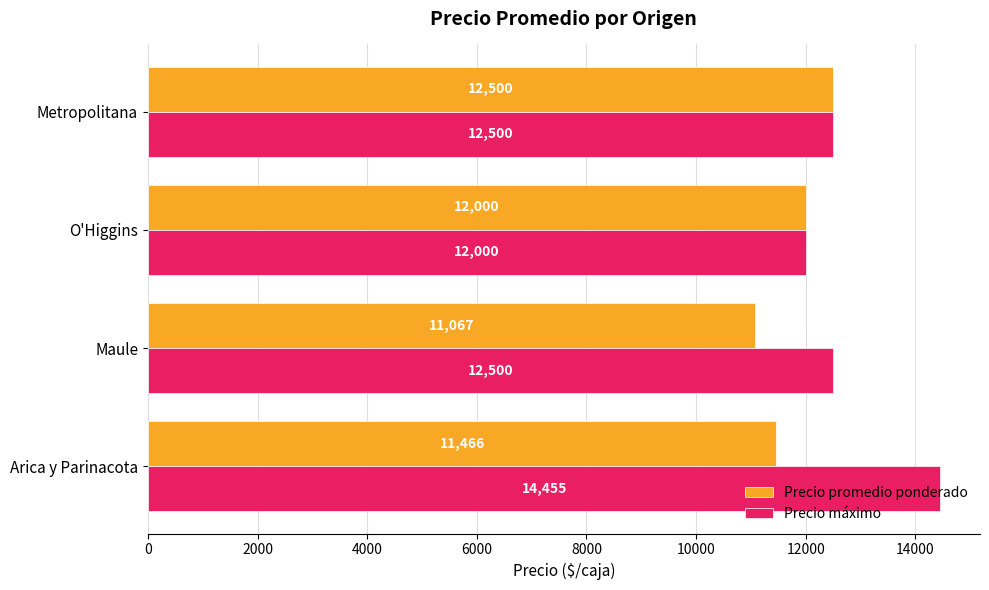

What value does the Precio máximo series have at Arica y Parinacota, to the nearest 50?

14450